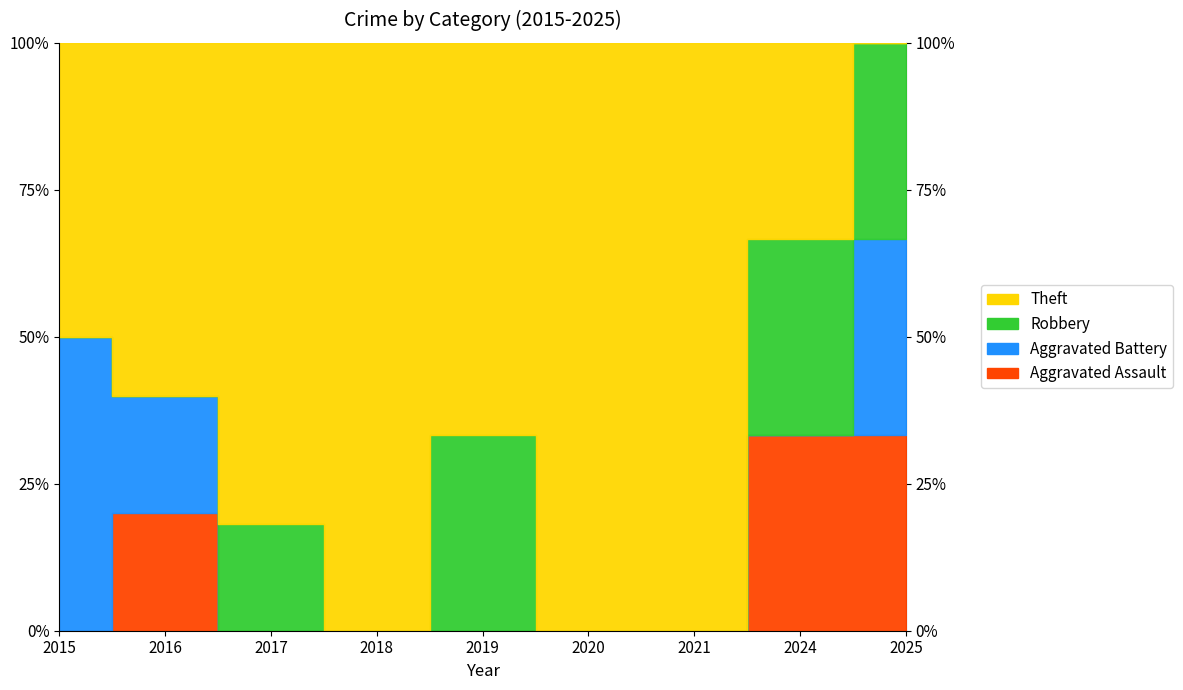

At 2019, list the series in order from smallest to largest.

Aggravated Assault, Aggravated Battery, Robbery, Theft